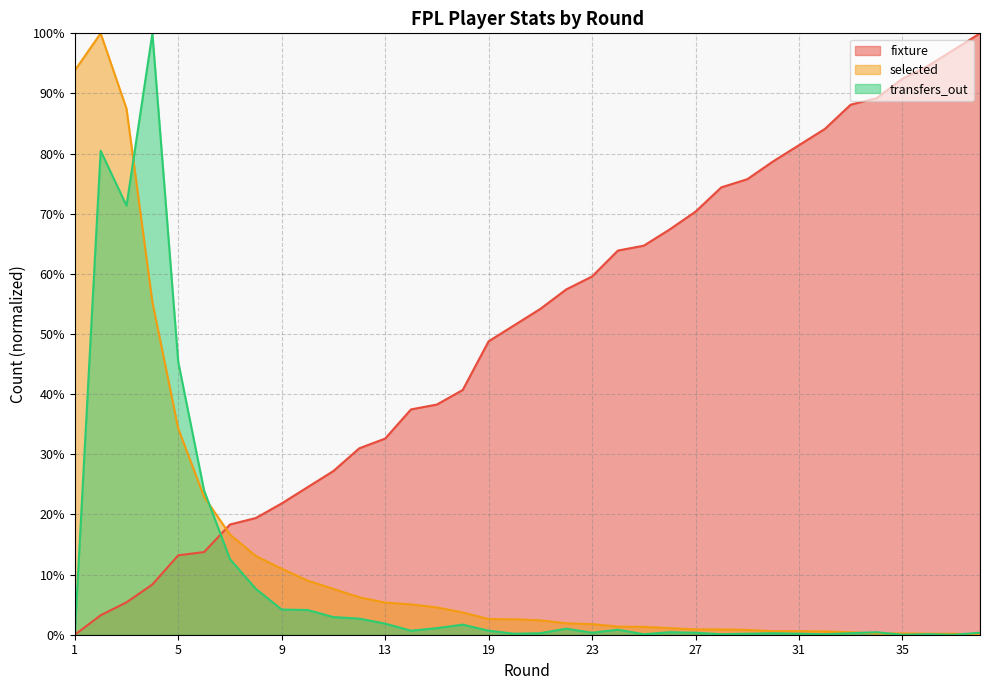

What is the value of the selected point at the 26th from the left?

0.9